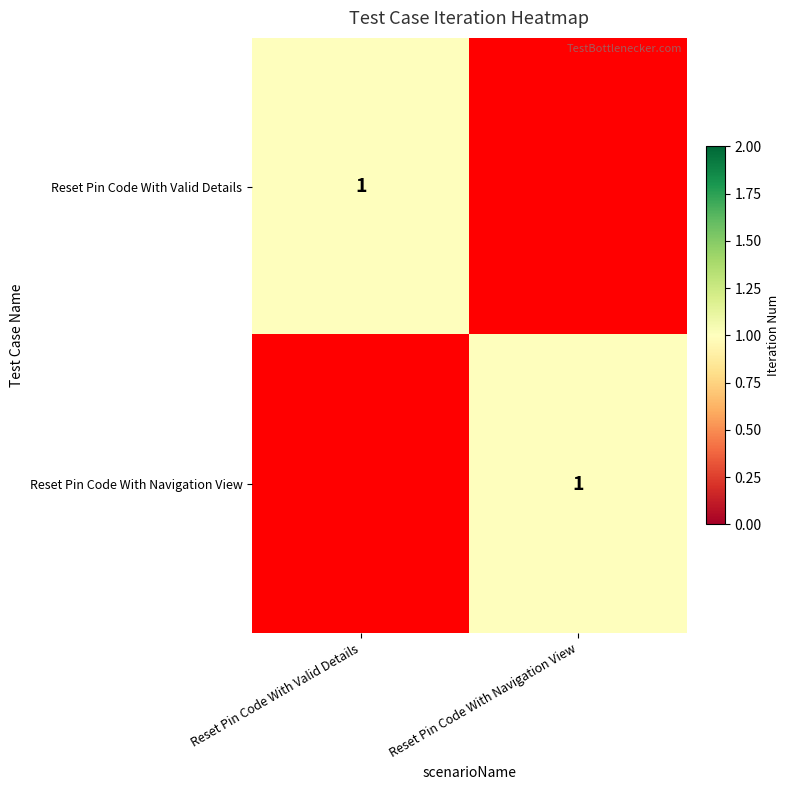

True or false: Reset Pin Code With Navigation View has a value of 1 at Reset Pin Code With Navigation View.

True